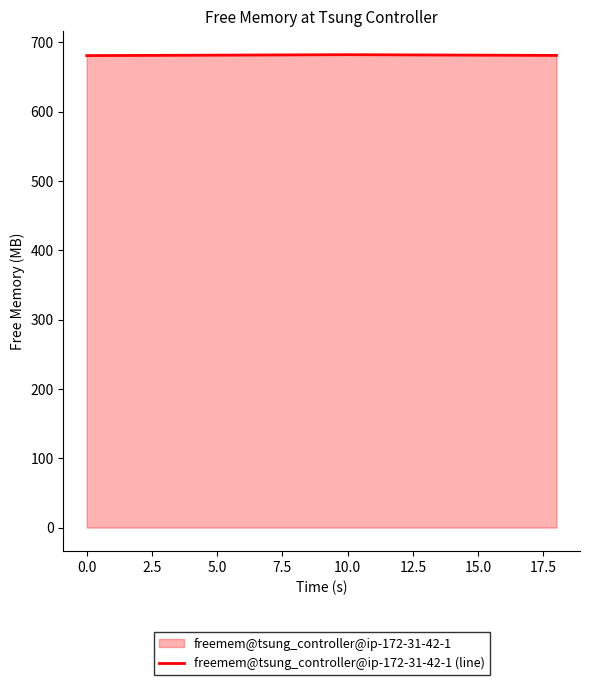

Is it true that the value at 10.0 is 462.8?

False